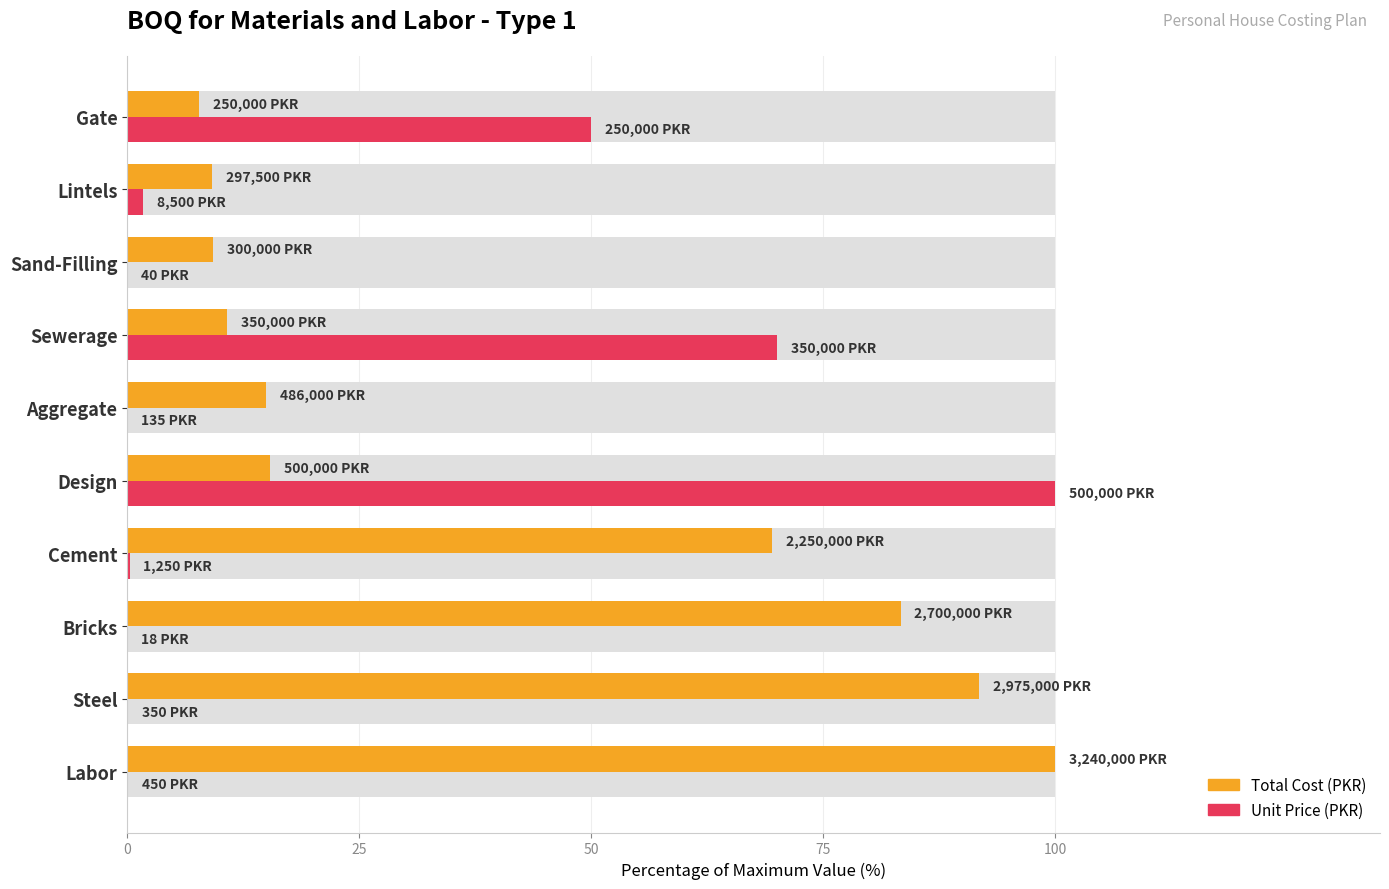

True or false: Unit Price (PKR) has a value of 0.0 at Sand-Filling.

False